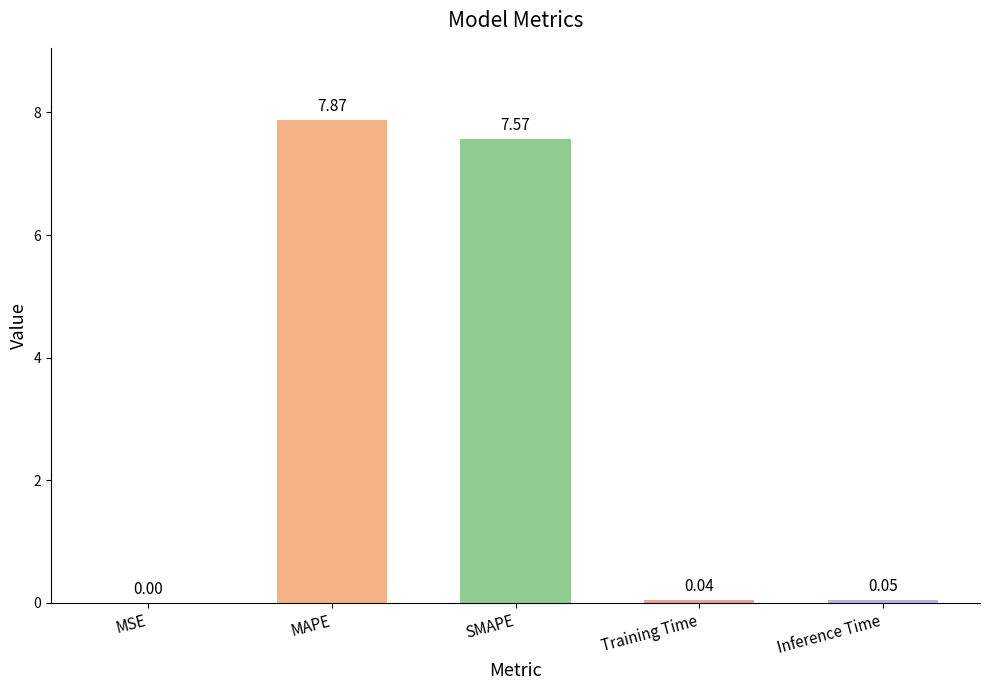

Which label corresponds to the largest value in the chart?

MAPE